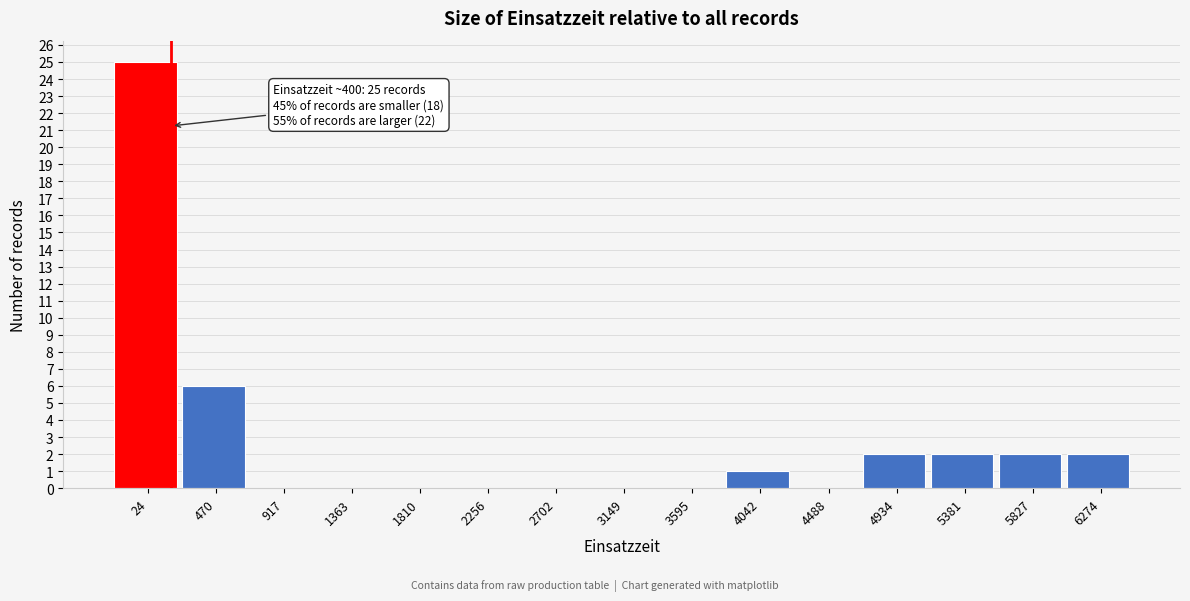

Reading right to left, extract all data points from this chart.

6274=2	5827=2	5381=2	4934=2	4488=0	4042=1	3595=0	3149=0	2702=0	2256=0	1810=0	1363=0	917=0	470=6	24=25